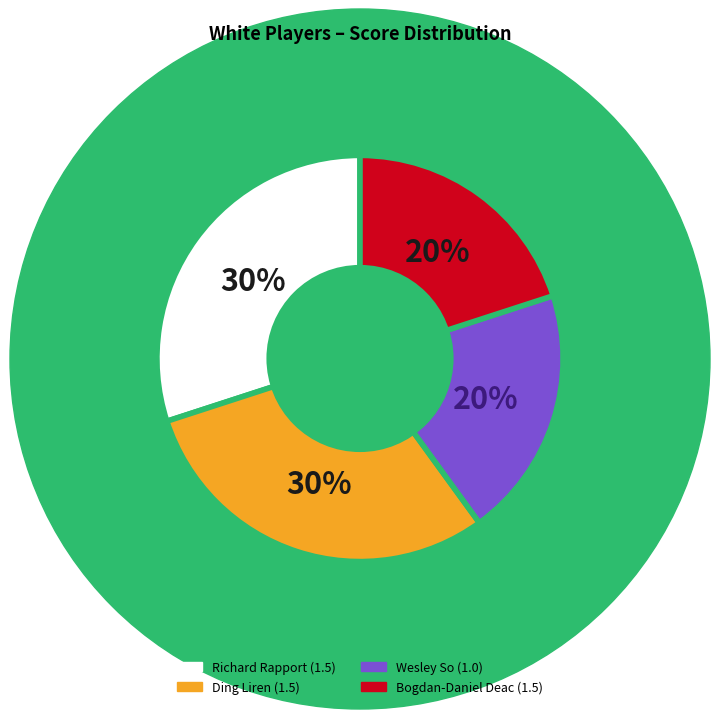

To the nearest percent, what is the average slice percentage?

25%